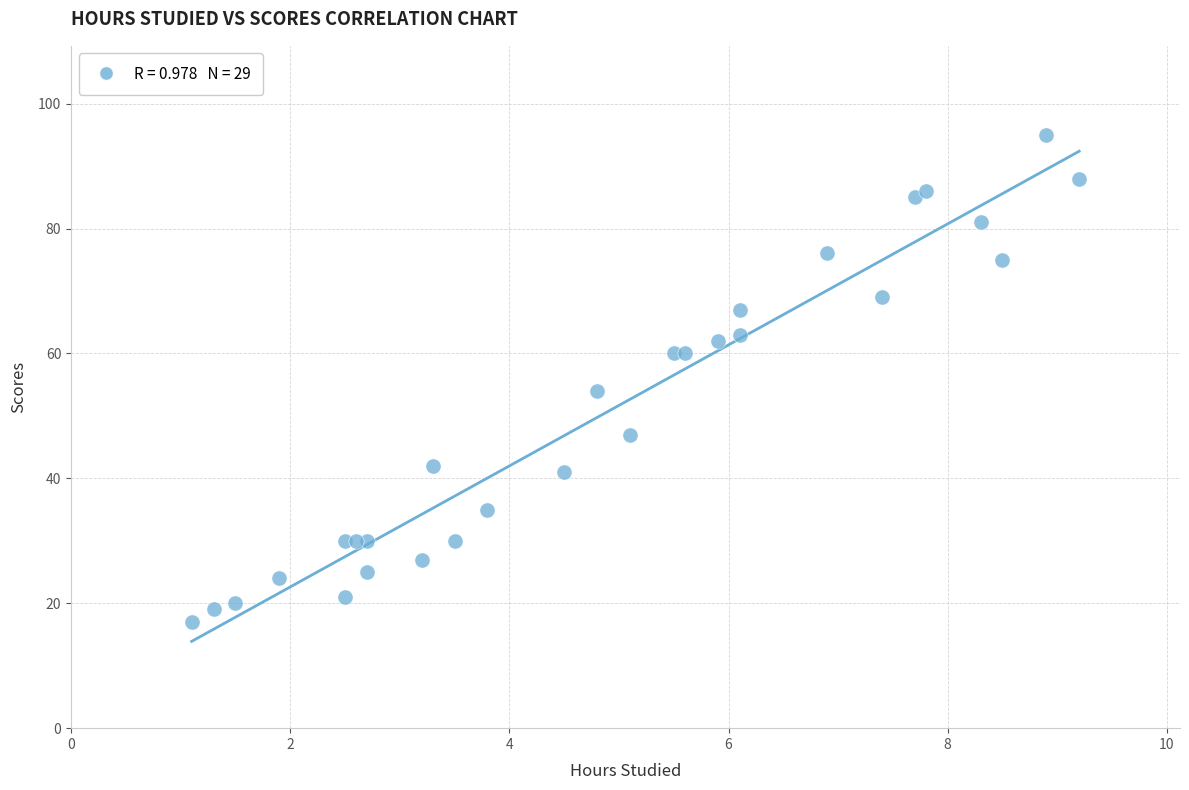

What Y value in the scatter plot is closest to 56?

54